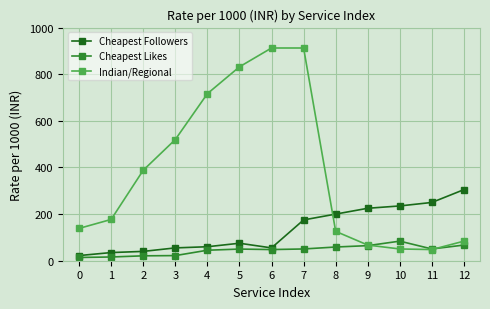

At which label does Cheapest Likes reach its peak?

10